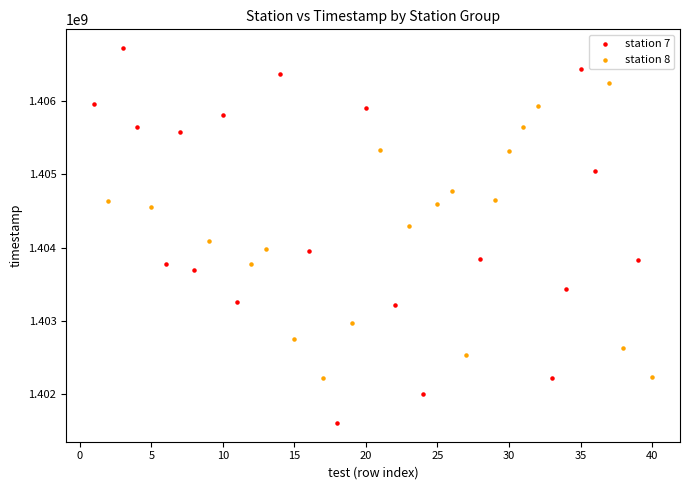

Which series reaches the maximum Y coordinate?

station 7